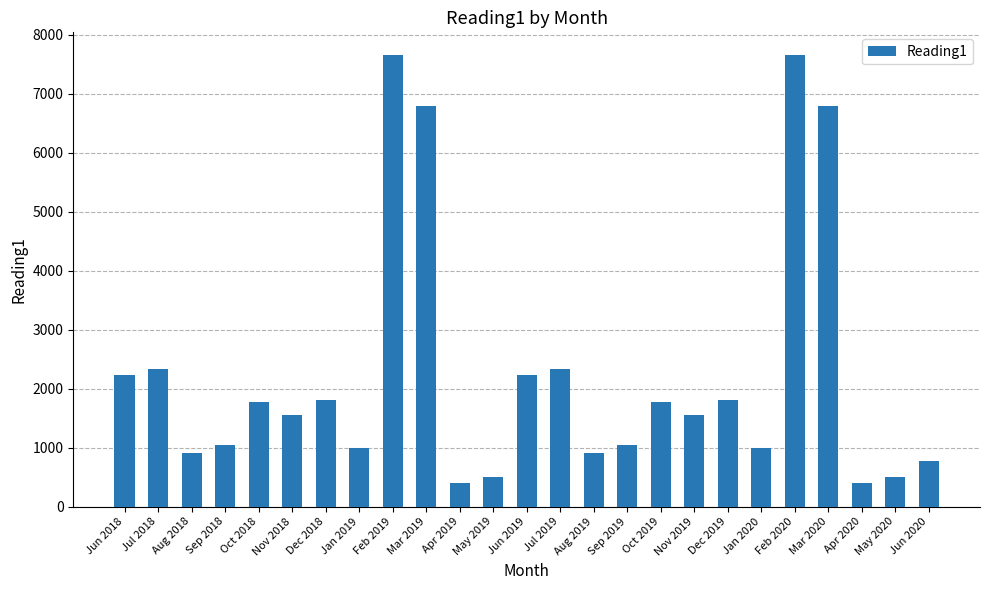

Approximately how many times larger is the value at Aug 2019 compared to Jun 2018?

0.4